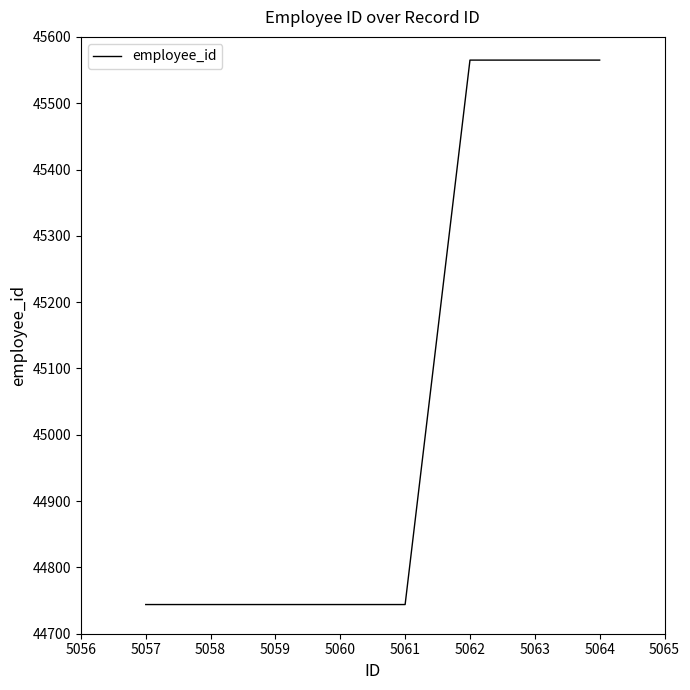

Does the chart display data point markers on the line(s)?

No